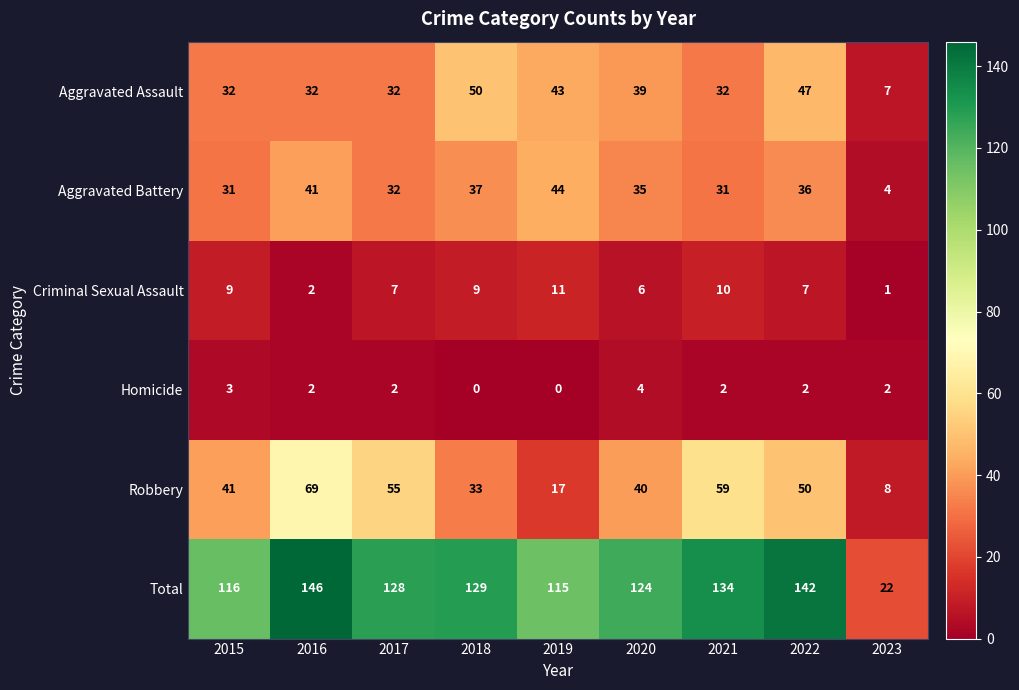

True or false: Homicide has a value of 3 at 2018.

False